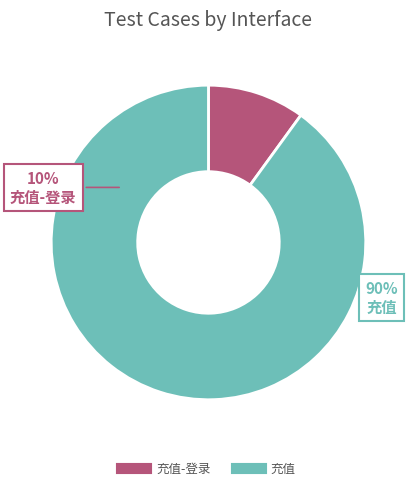

How many segments does this pie chart have?

2